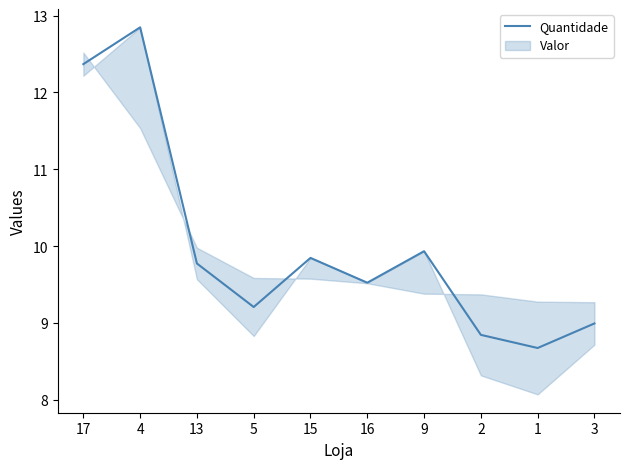

Reading right to left, extract all data points from this chart.

3=9.0	1=8.7	2=8.8	9=9.9	16=9.5	15=9.8	5=9.2	13=9.8	4=12.8	17=12.4